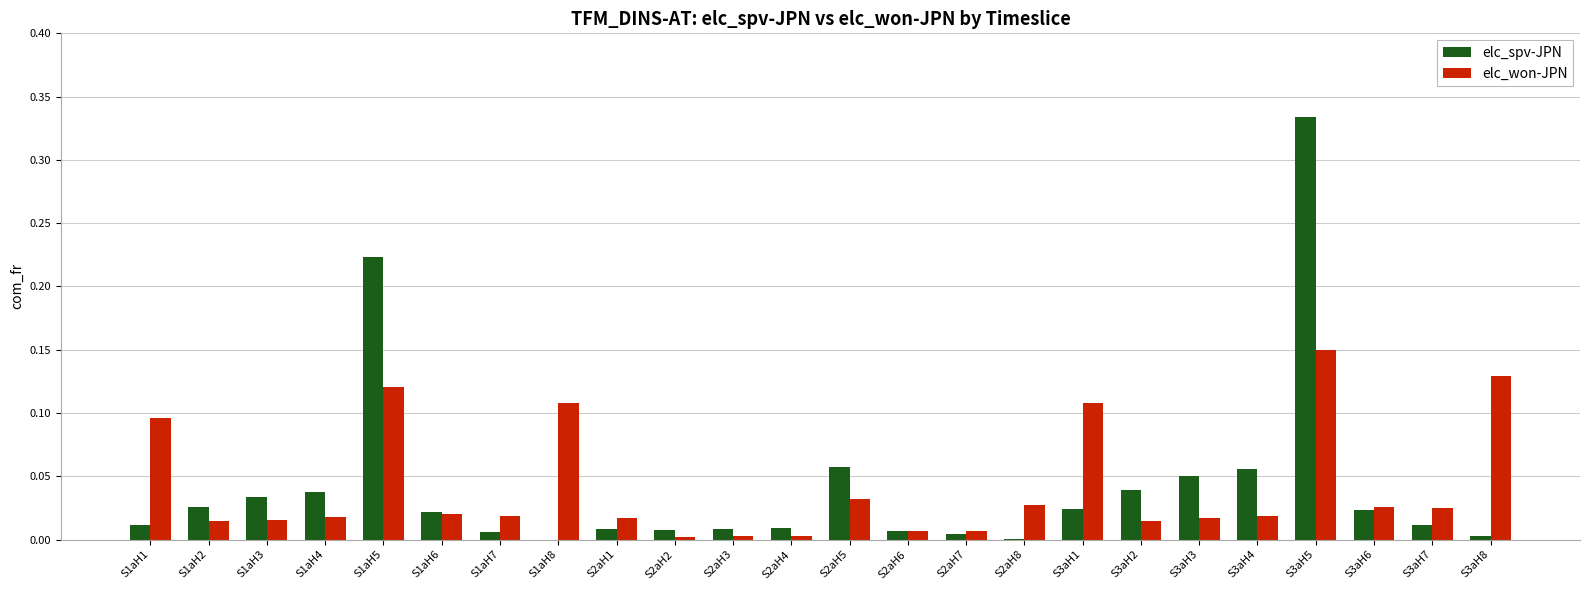

At which label does elc_spv-JPN reach its peak?

S3aH5